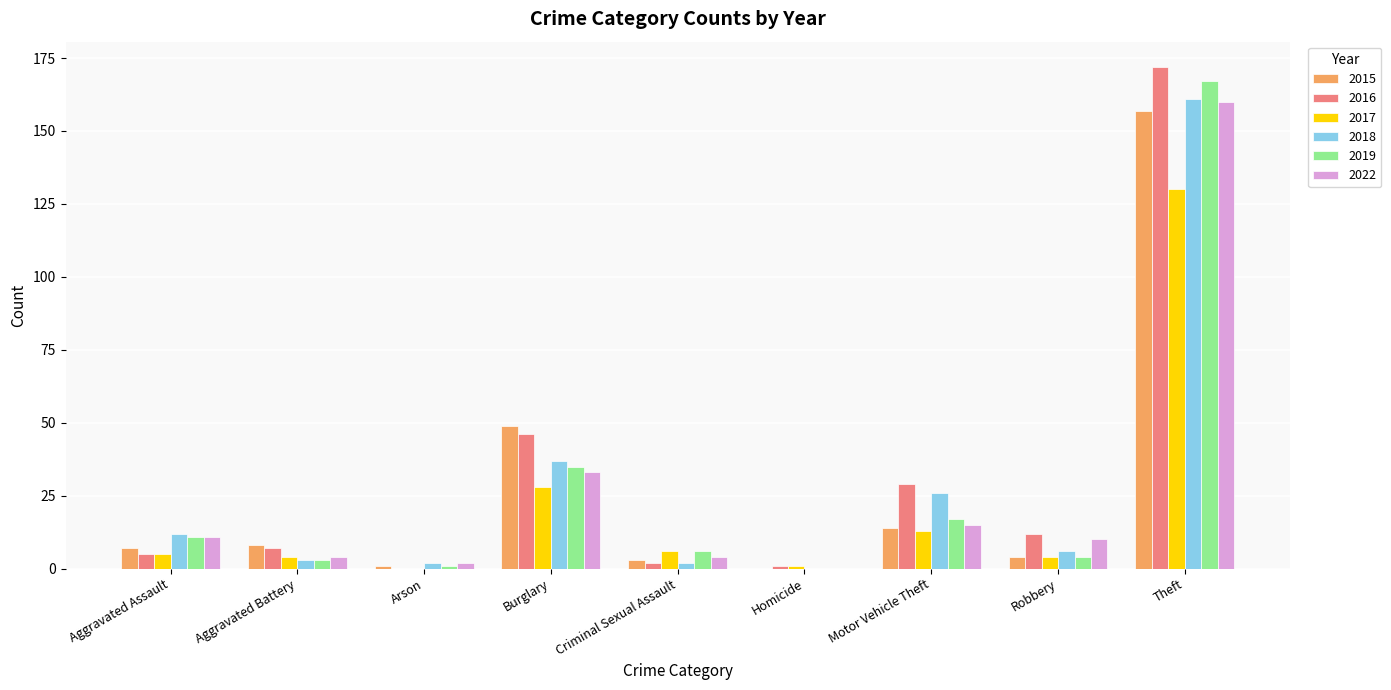

Reading right to left, list all the values displayed in this chart.

2015: 157	4	14	0	3	49	1	8	7
2016: 172	12	29	1	2	46	0	7	5
2017: 130	4	13	1	6	28	0	4	5
2018: 161	6	26	0	2	37	2	3	12
2019: 167	4	17	0	6	35	1	3	11
2022: 160	10	15	0	4	33	2	4	11